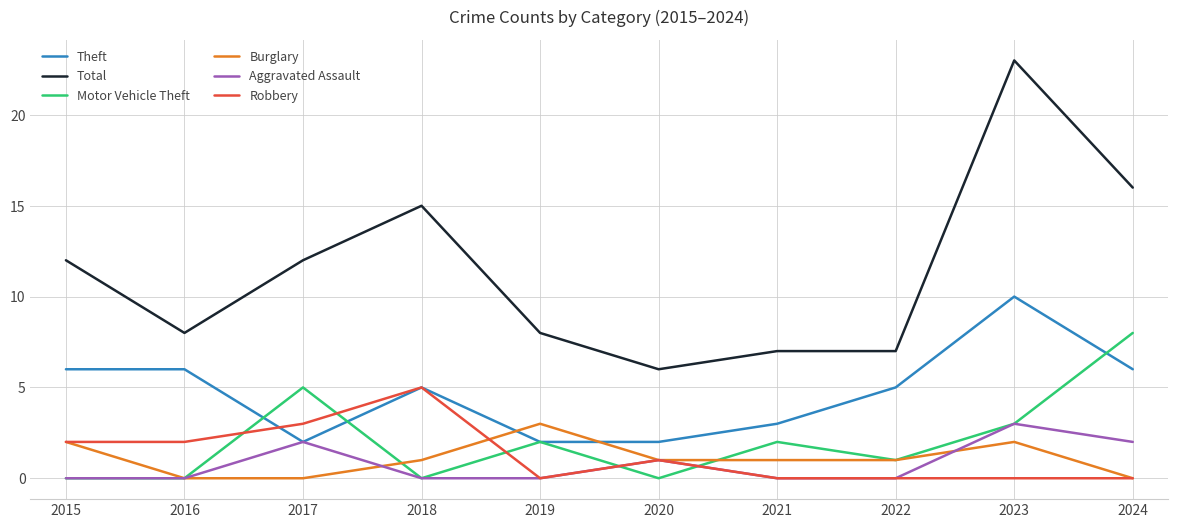

Which series has the widest spread of values?

Total